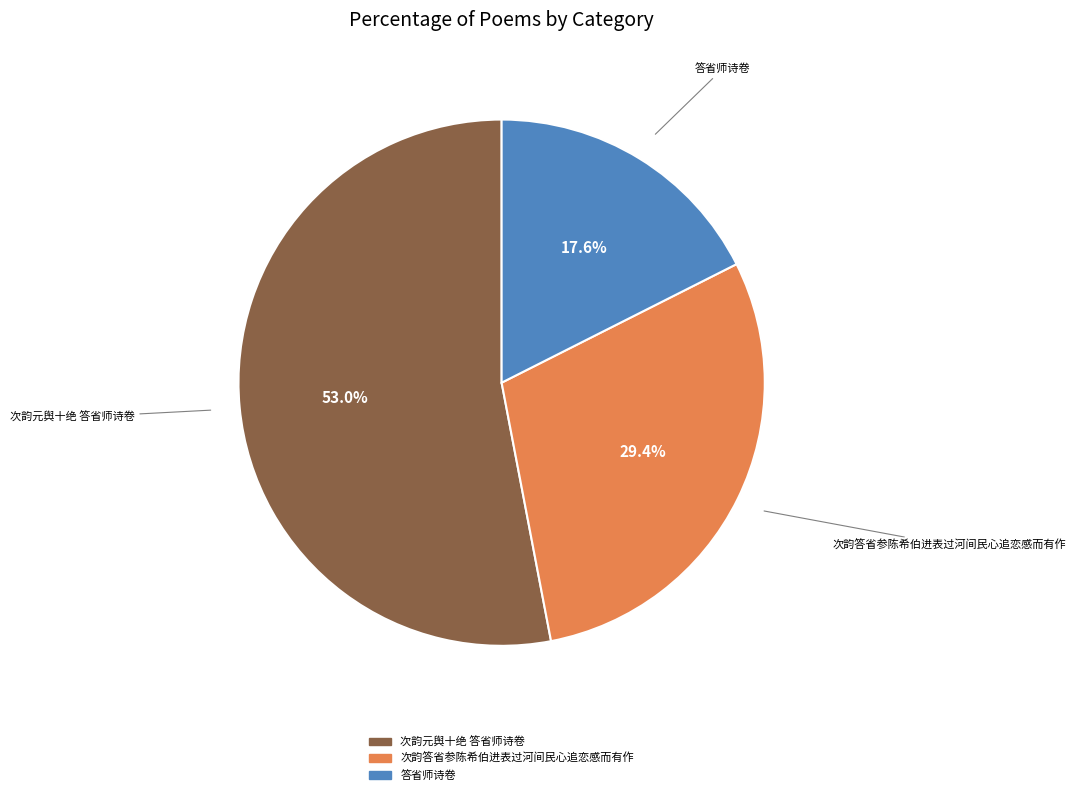

Which category has the smallest portion of the pie?

答省师诗卷